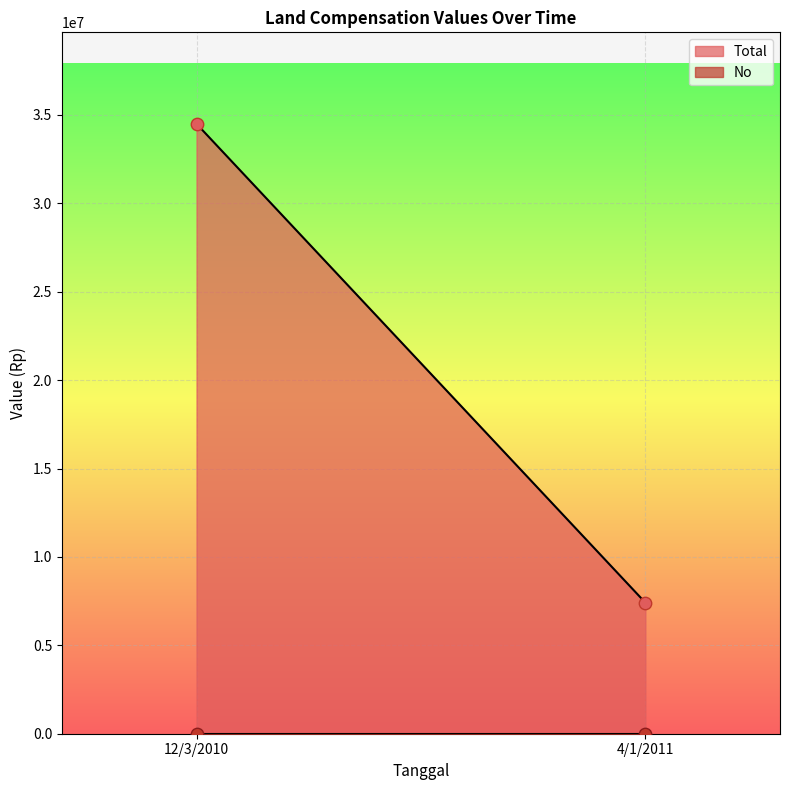

Which series has the largest total across all categories?

Total